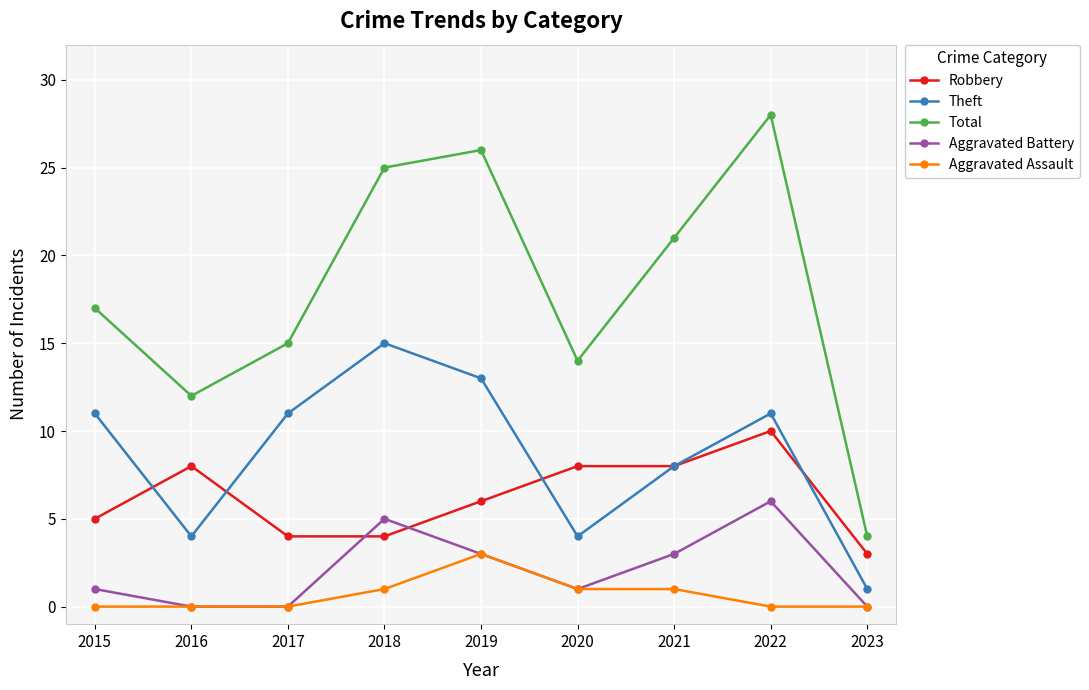

Count the Aggravated Assault values in the range 0 to 1.

8